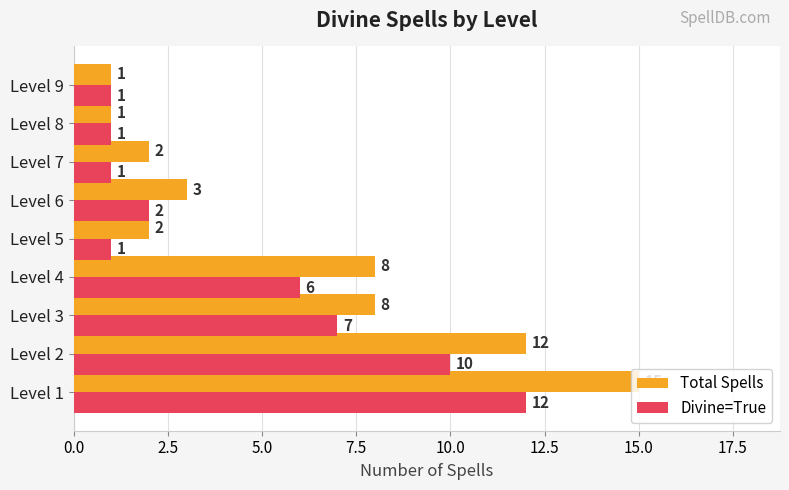

Between Level 7 and Level 8, which series saw the biggest shift?

Total Spells